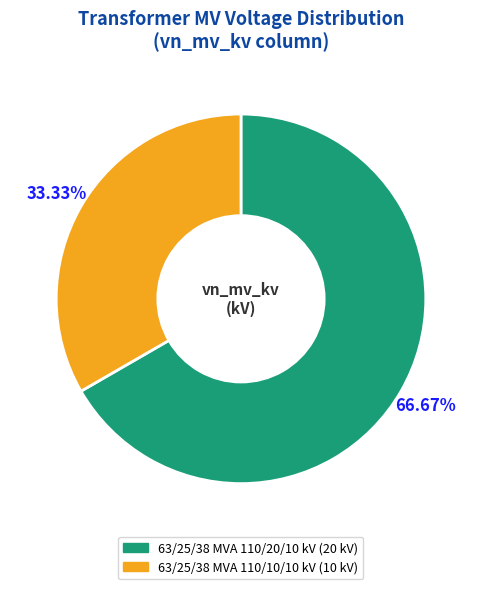

To the nearest percent, what is the difference between the largest and smallest slice percentages?

33%